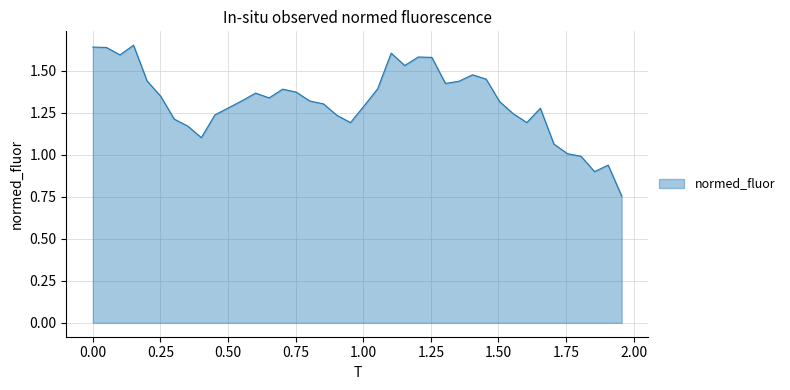

Is this an area chart (filled region under the line)?

Yes